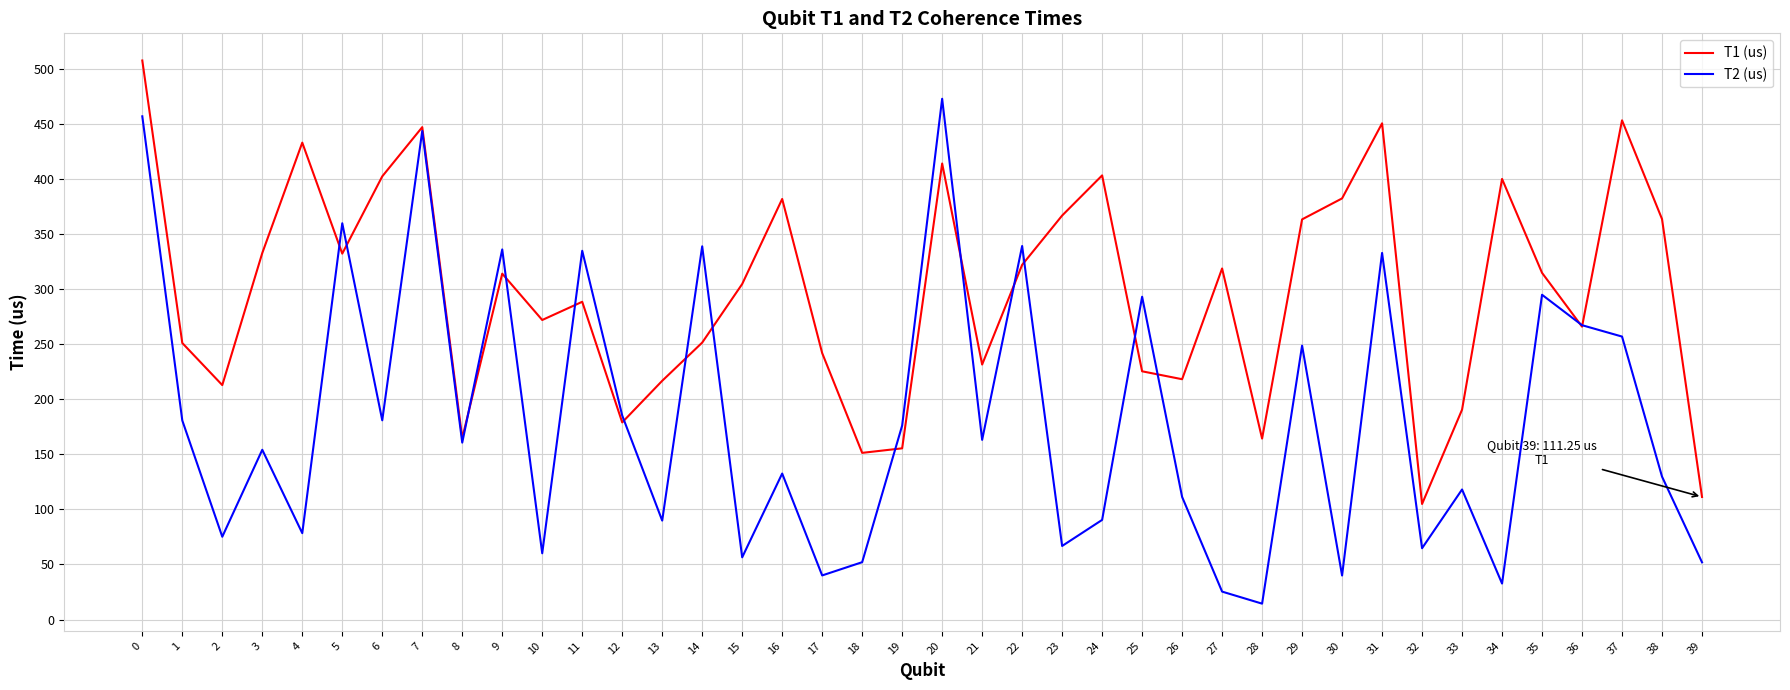

How many interior local peaks does the T1 (us) series have?

11